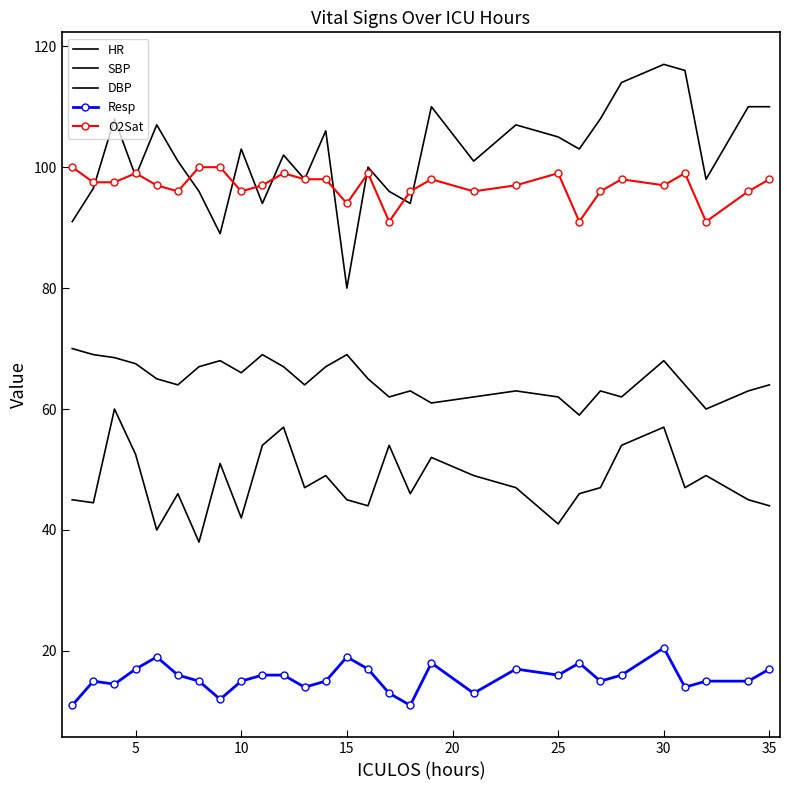

Which series has the largest range (max minus min)?

SBP